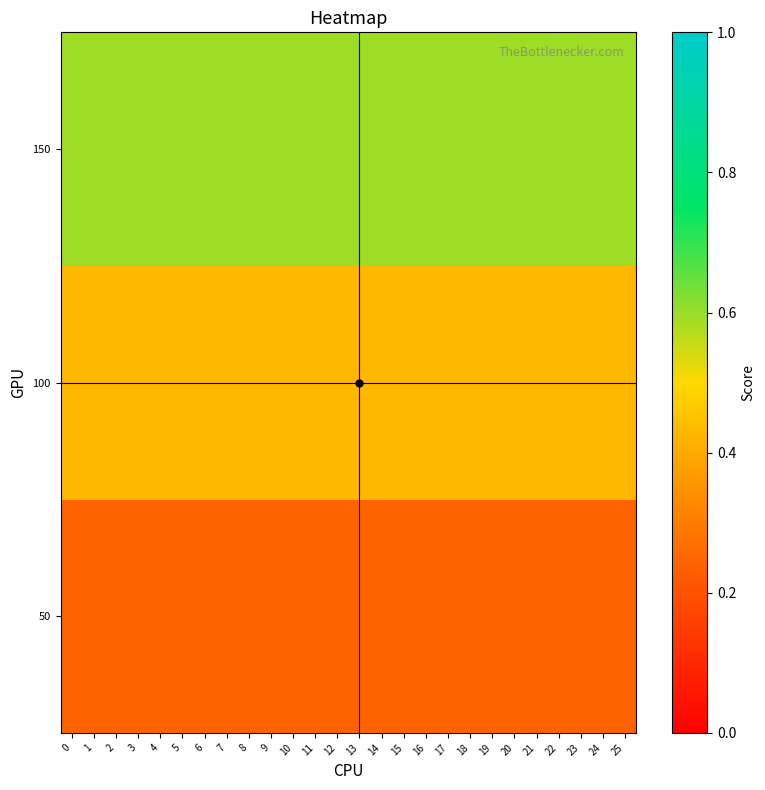

Count the number of data series in this chart.

3